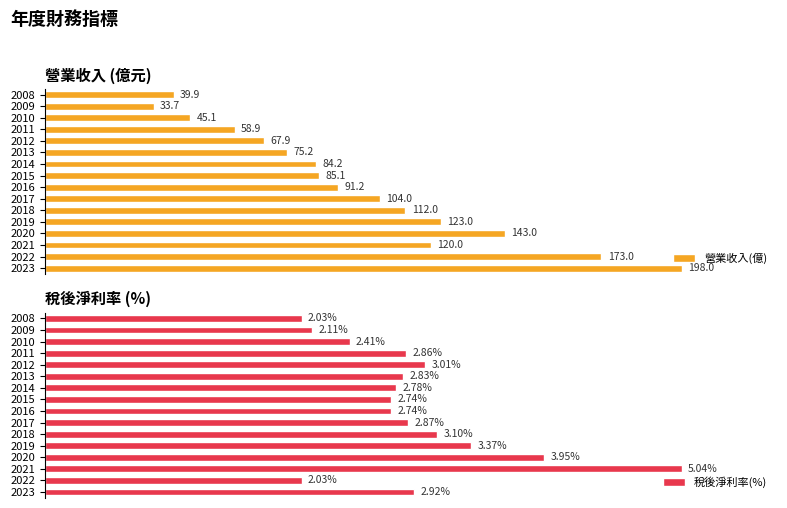

List the series in order of their overall mean, highest first.

營業收入(億), 稅後淨利率(%)